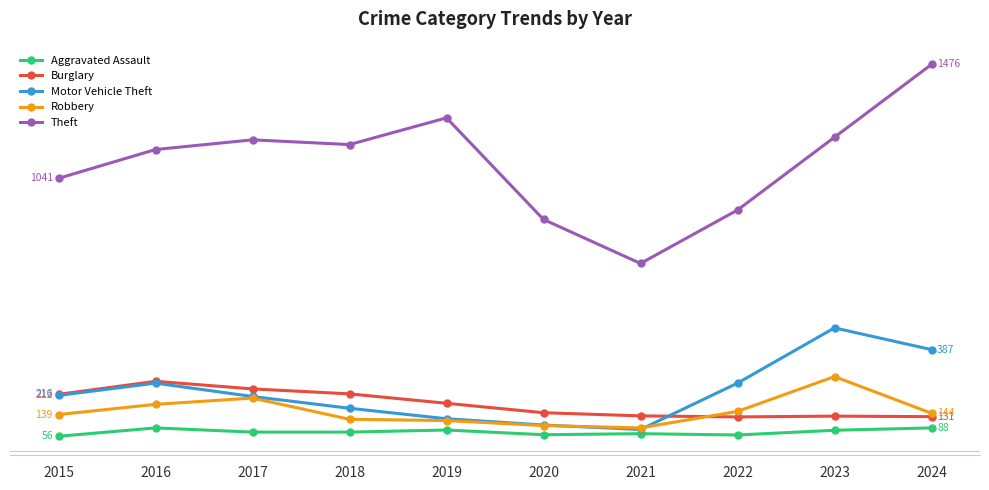

Is this an area chart (filled region under the line)?

No